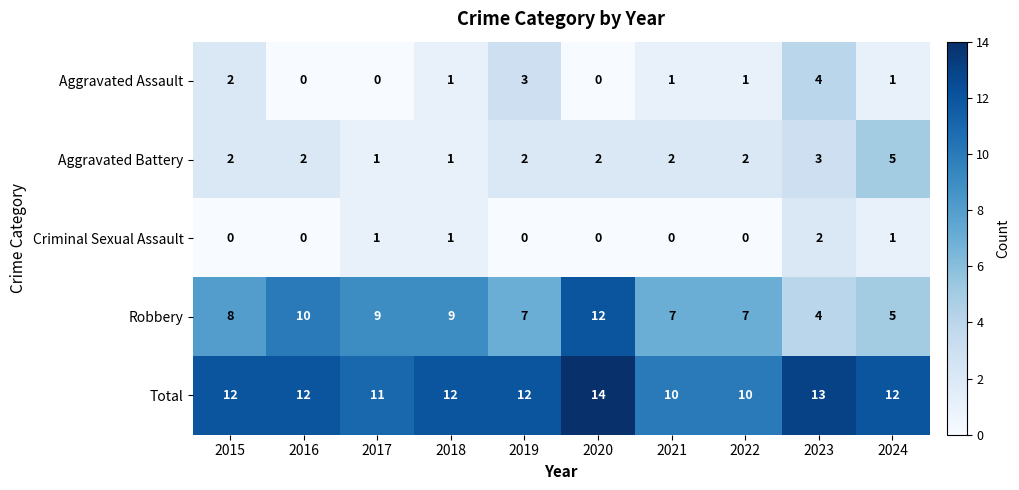

How many distinct data groups are displayed?

5